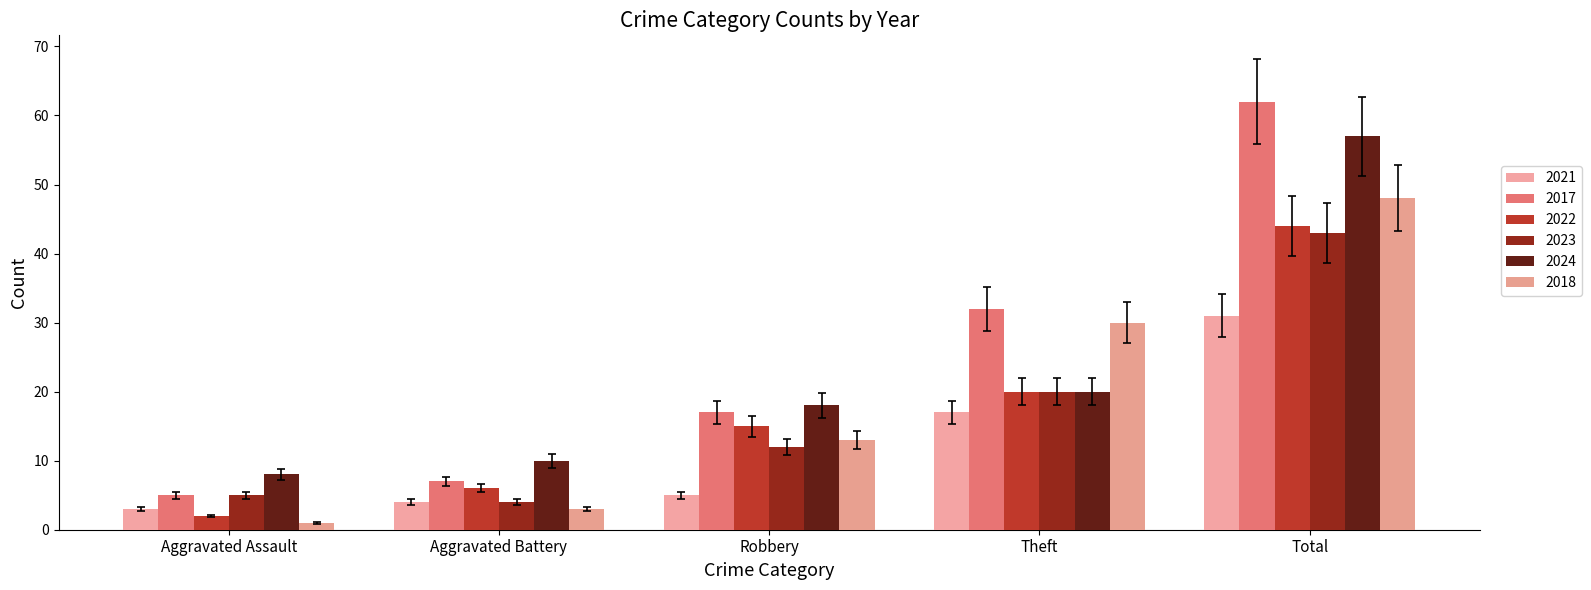

Which series has the largest range (max minus min)?

2017